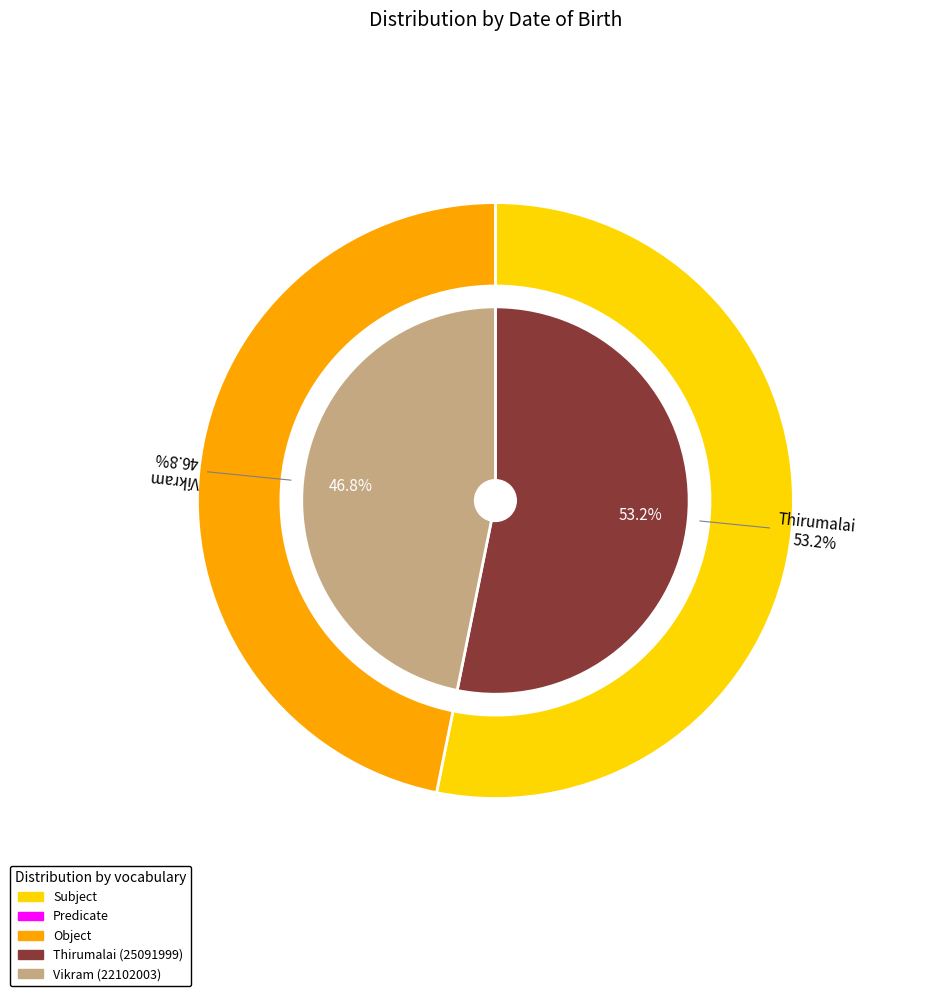

To the nearest percent, what percentage of the pie is Vikram?

47%